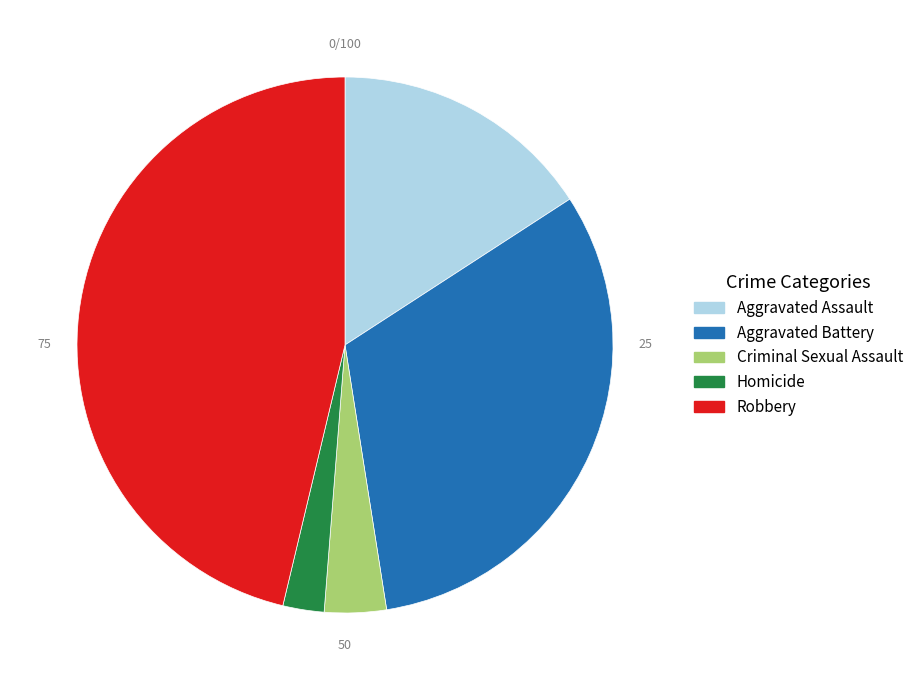

Is there a majority slice in this chart?

No